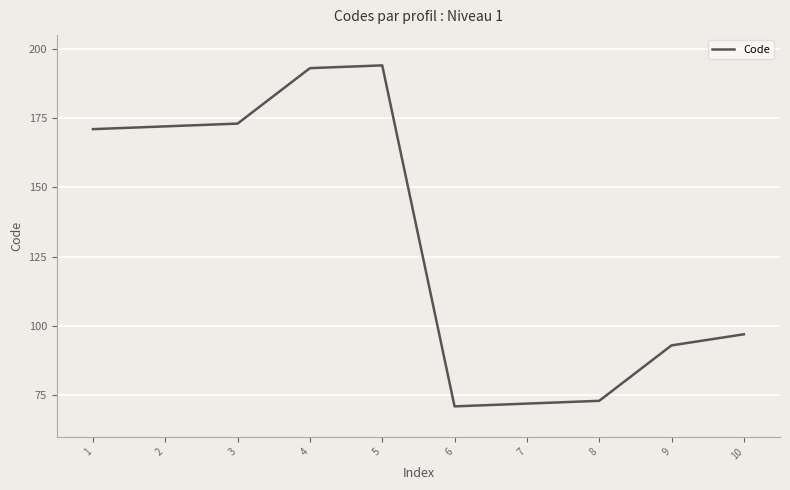

What is the difference between the values at 1 and 10?

74